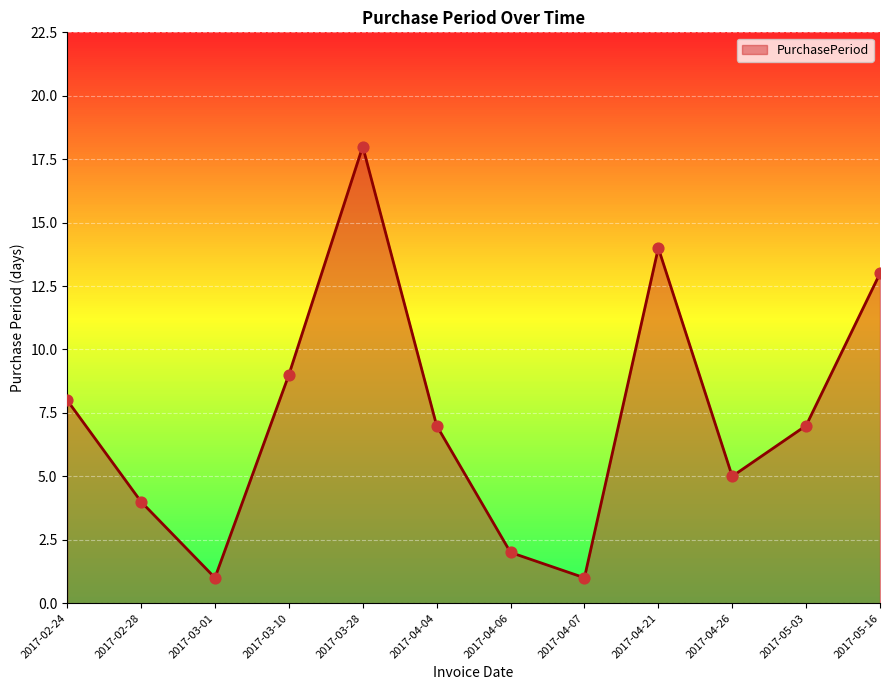

What is the change in value from 2017-03-01 to 2017-04-21?

+13